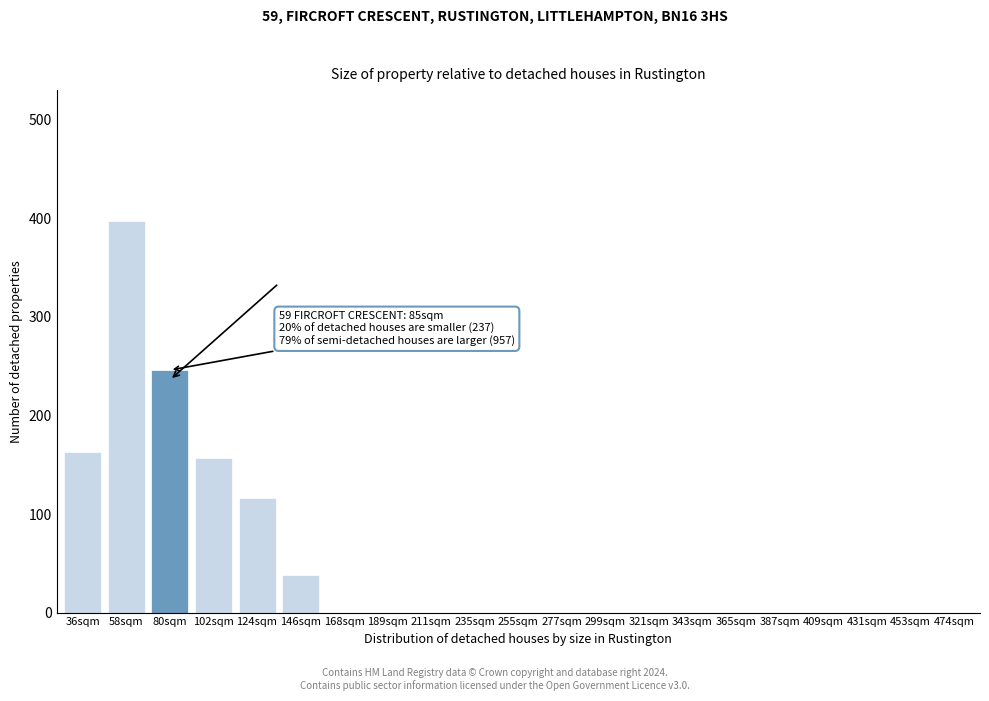

Reading left to right, what are all the values shown in this chart?

36sqm=163	58sqm=397	80sqm=246	102sqm=157	124sqm=116	146sqm=38	168sqm=0	189sqm=0	211sqm=0	235sqm=0	255sqm=0	277sqm=0	299sqm=0	321sqm=0	343sqm=0	365sqm=0	387sqm=0	409sqm=0	431sqm=0	453sqm=0	474sqm=0